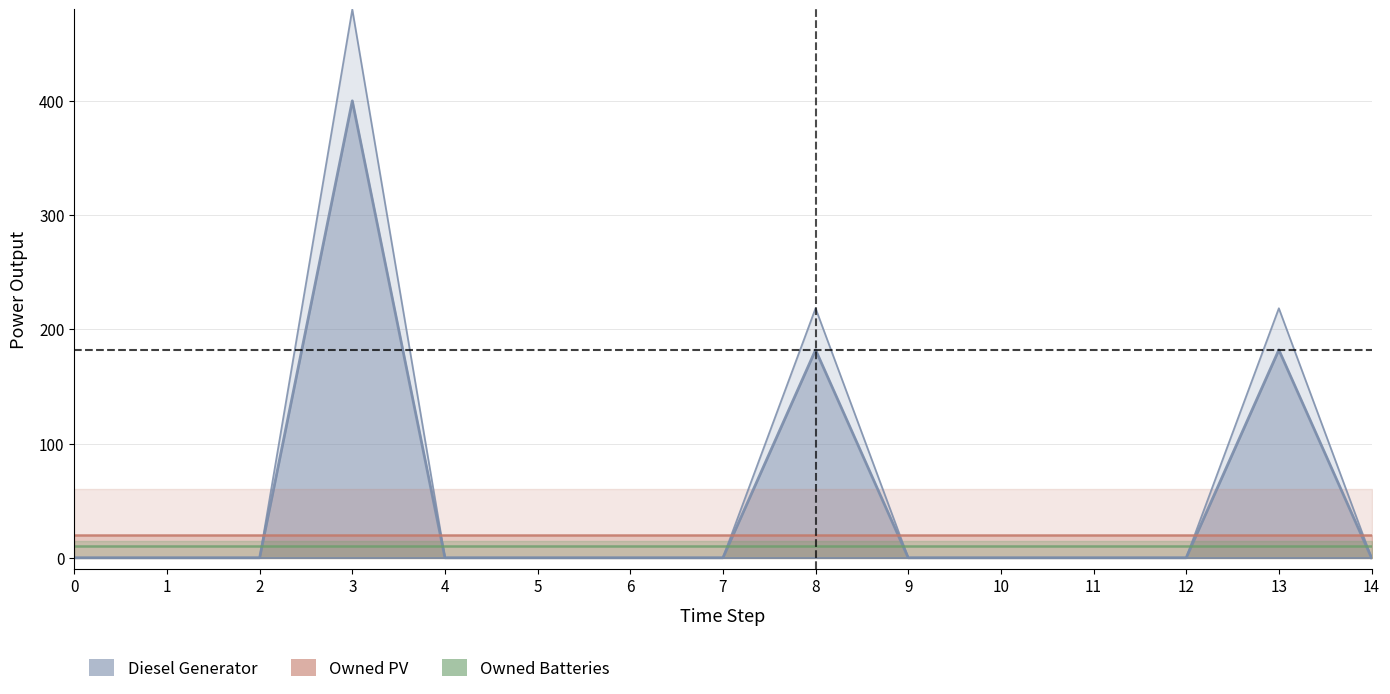

How many lines are shown in the chart?

3